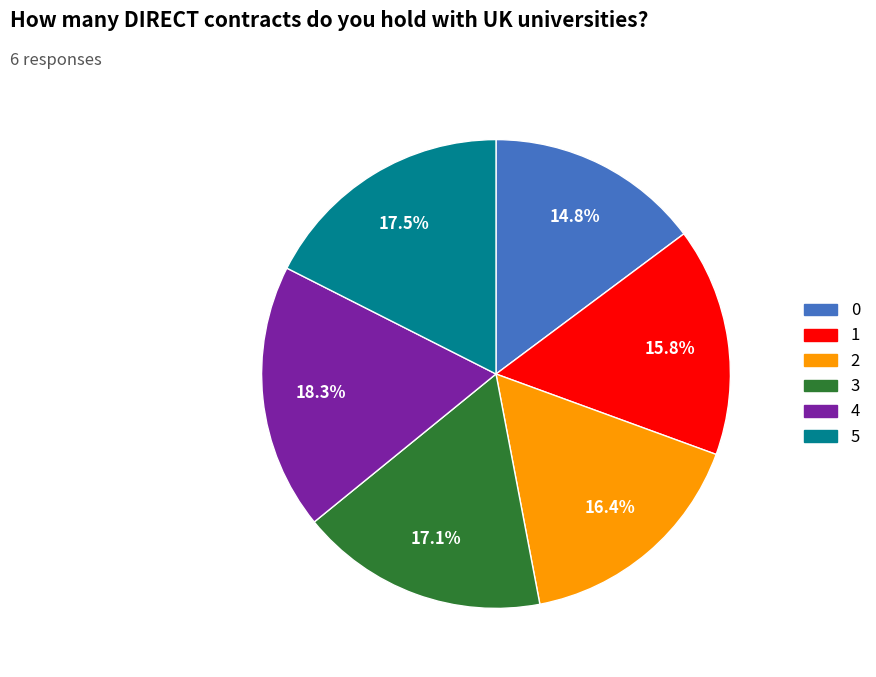

Between 0 and 5, which is larger?

5